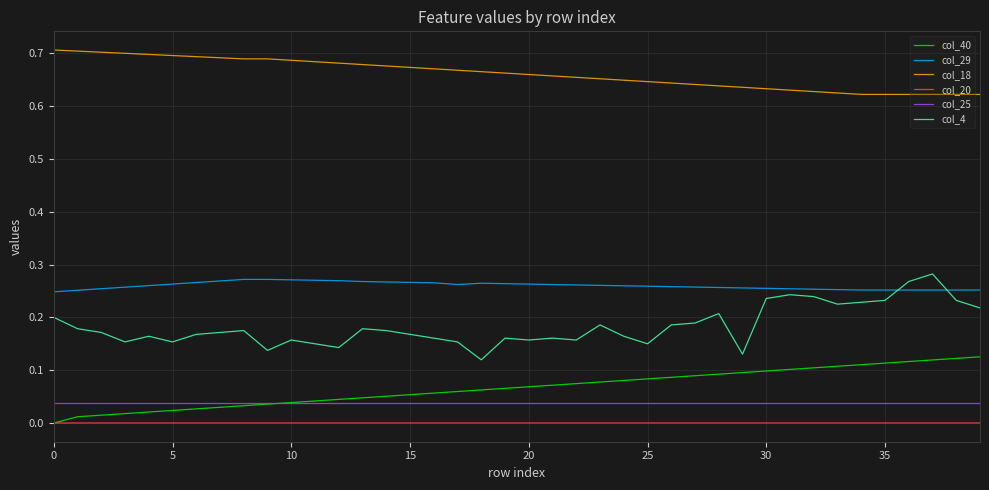

True or false: col_20 and col_25 intersect in this chart.

False